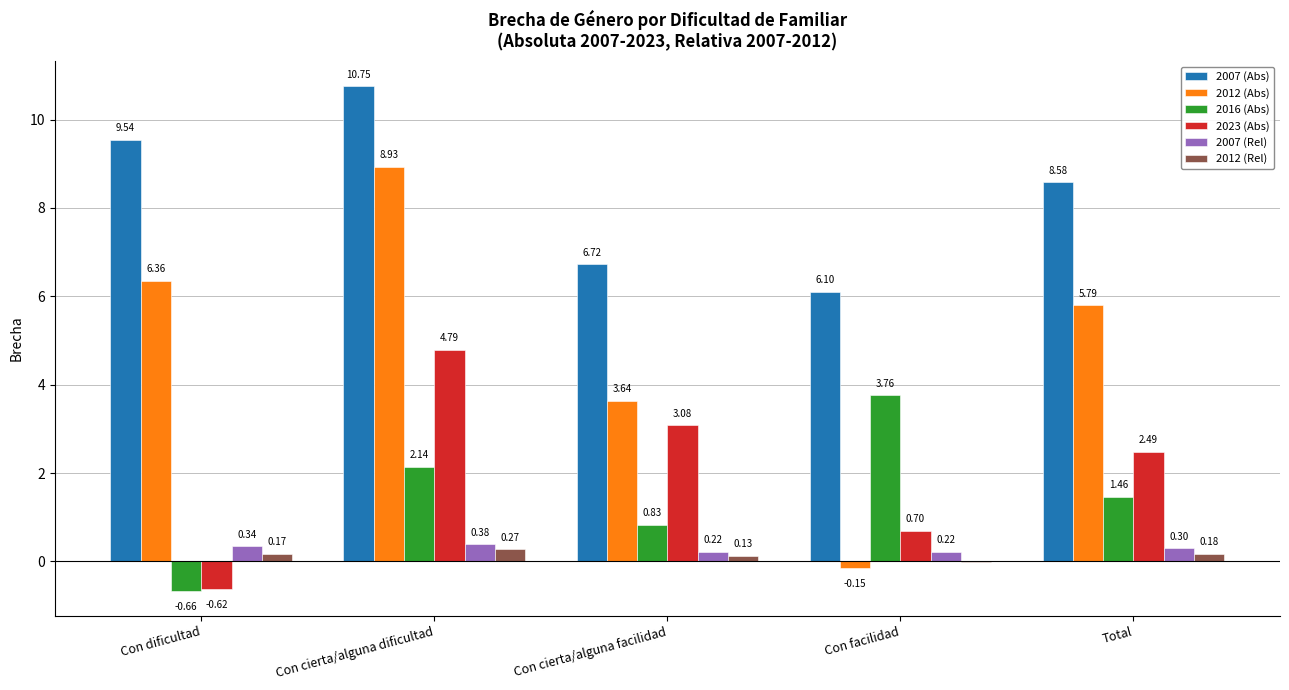

Which series has the widest spread of values?

2012 (Abs)